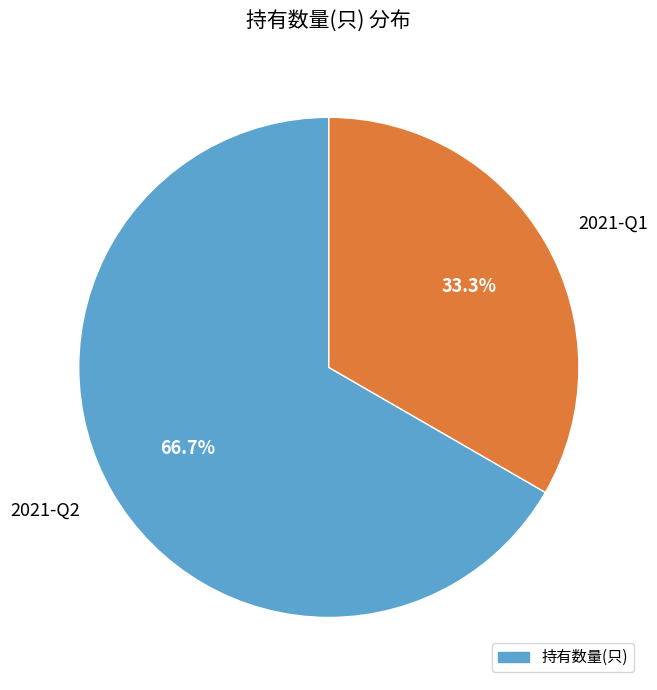

Which slice is the smallest?

2021-Q1